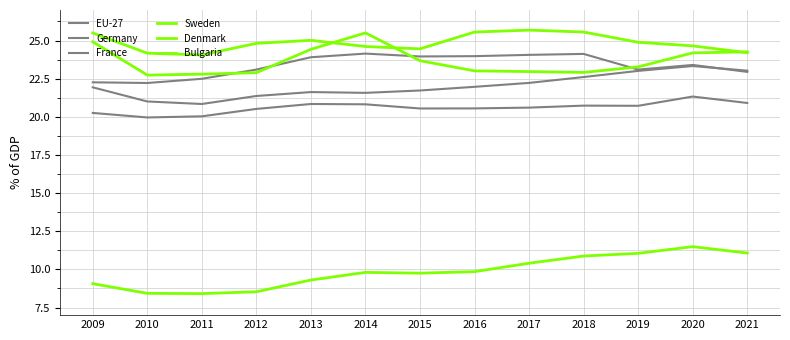

True or false: EU-27 and Denmark cross at least once.

False